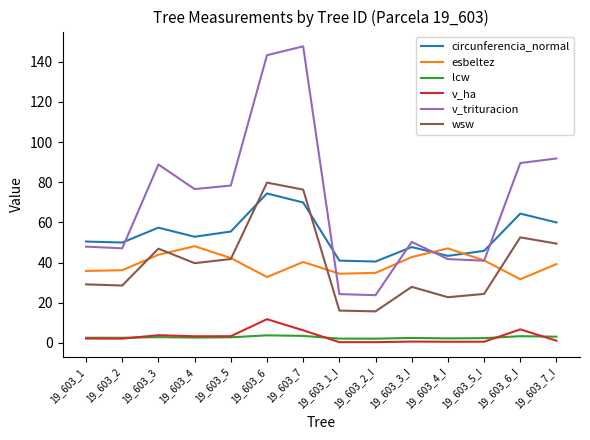

Where does the wsw series first go above 39?

19_603_3